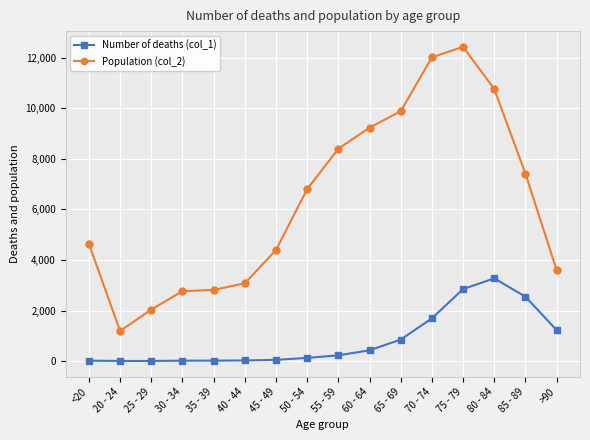

At which category is the sum across all series the highest?

75 - 79